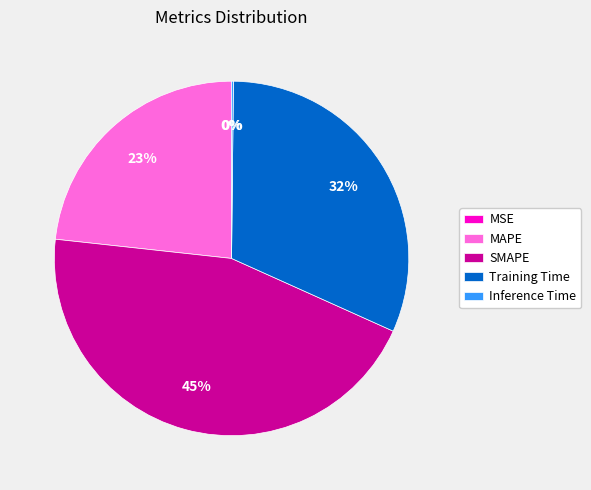

Which has a higher value, MAPE or SMAPE?

SMAPE